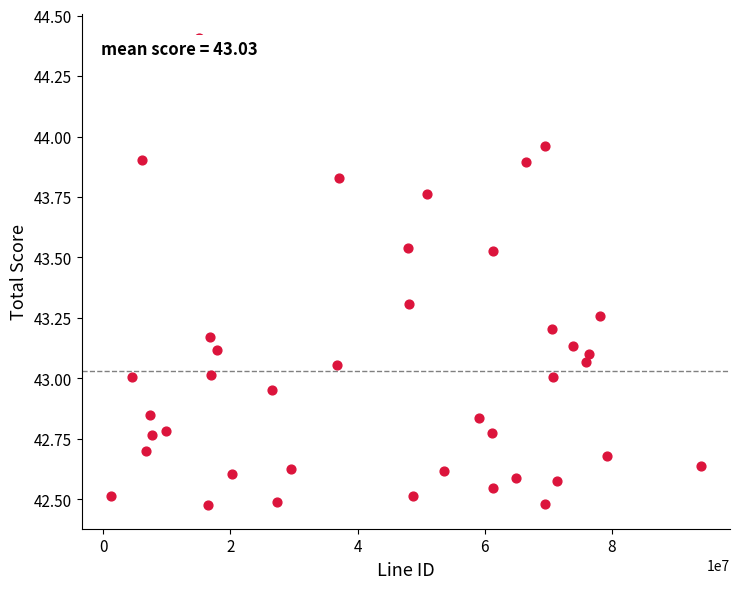

What is the range of X values (max minus min)?

92677796.0